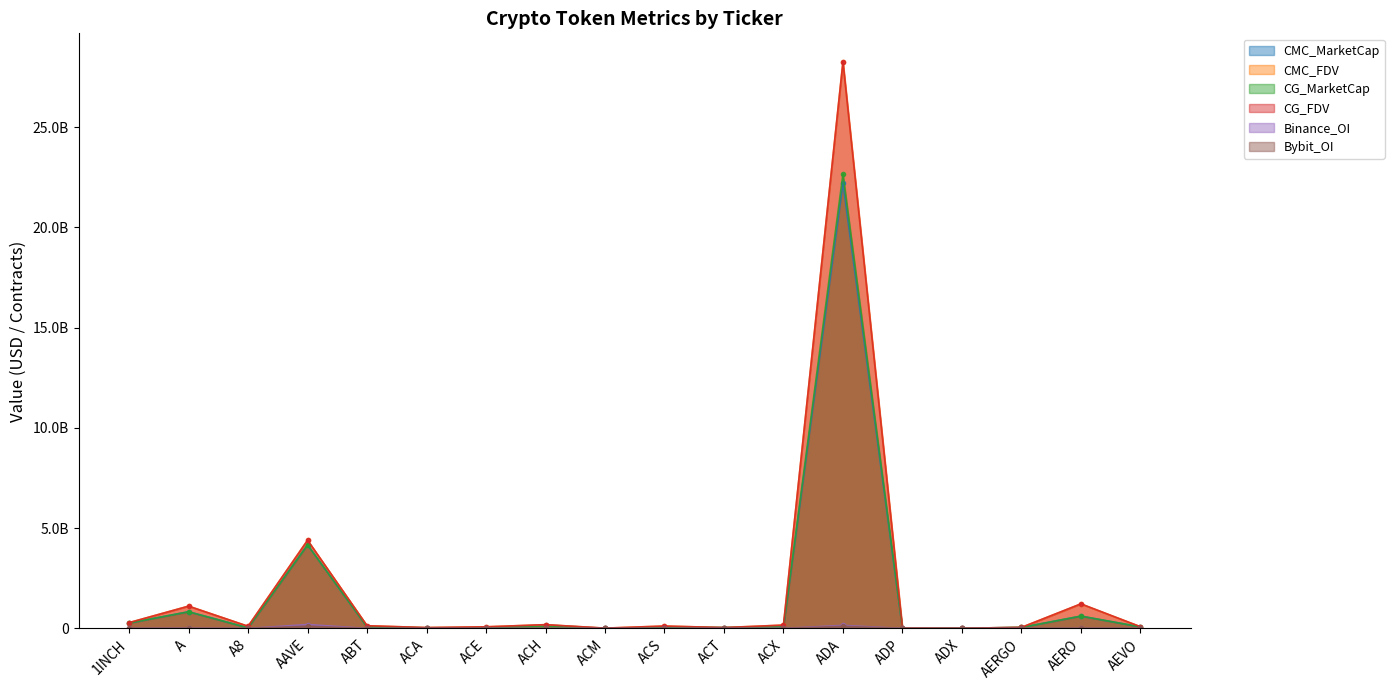

Does the chart have visible grid lines?

No